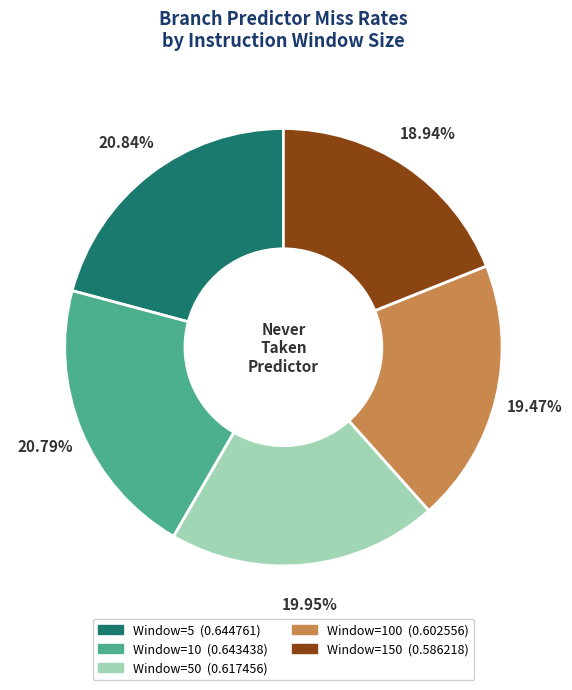

To the nearest percent, what is the average slice percentage?

20%